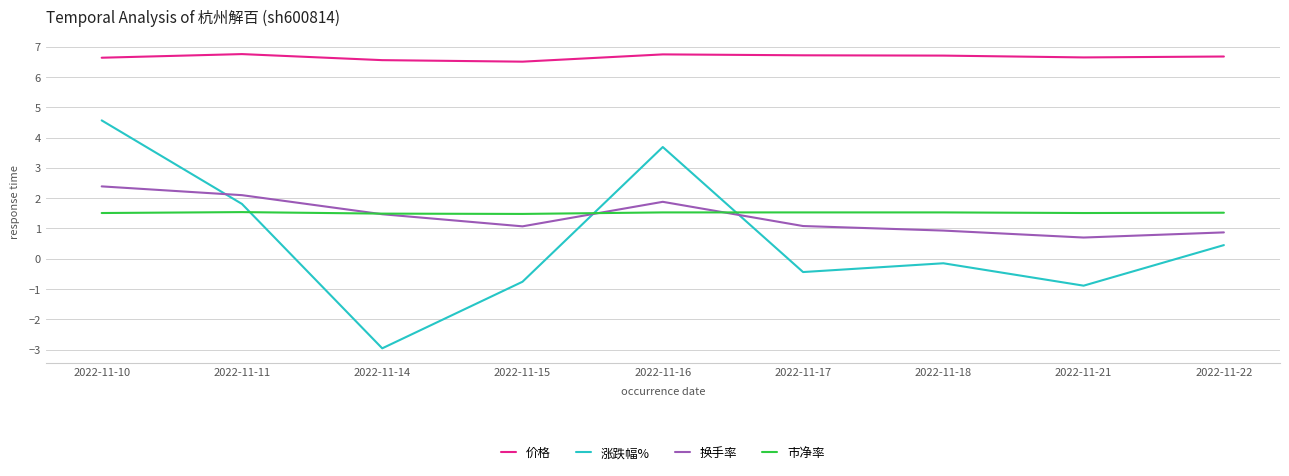

Which series ends up on top after the final intersection of 市净率 and 涨跌幅%?

市净率